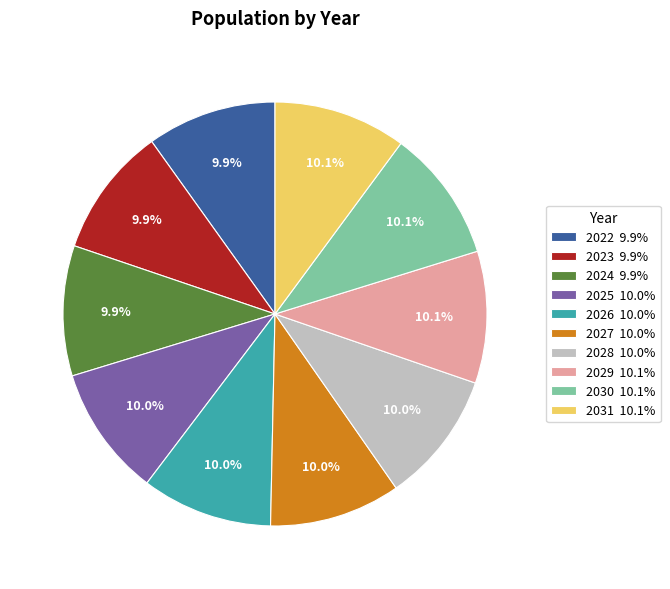

Combined, do 2025 and 2022 account for over 50%?

No